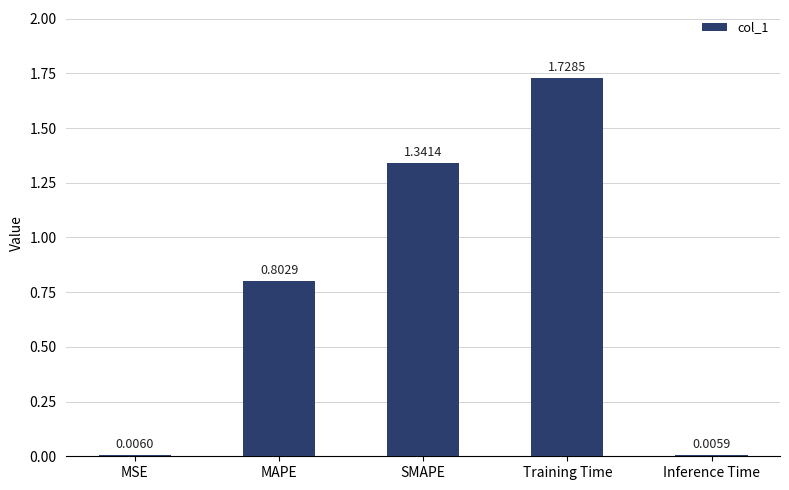

Where is the data nearest to the value 0?

Inference Time